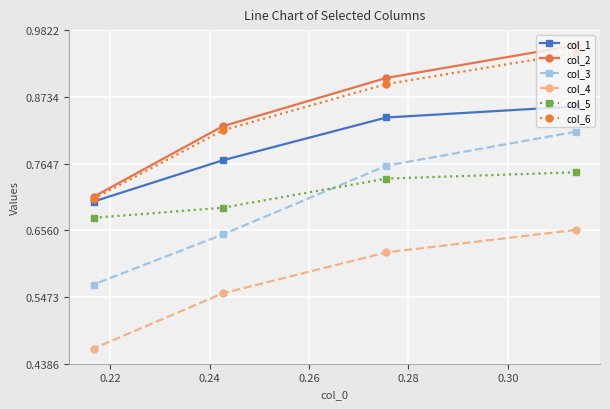

Count the col_4 values in the range 0 to 1.

4